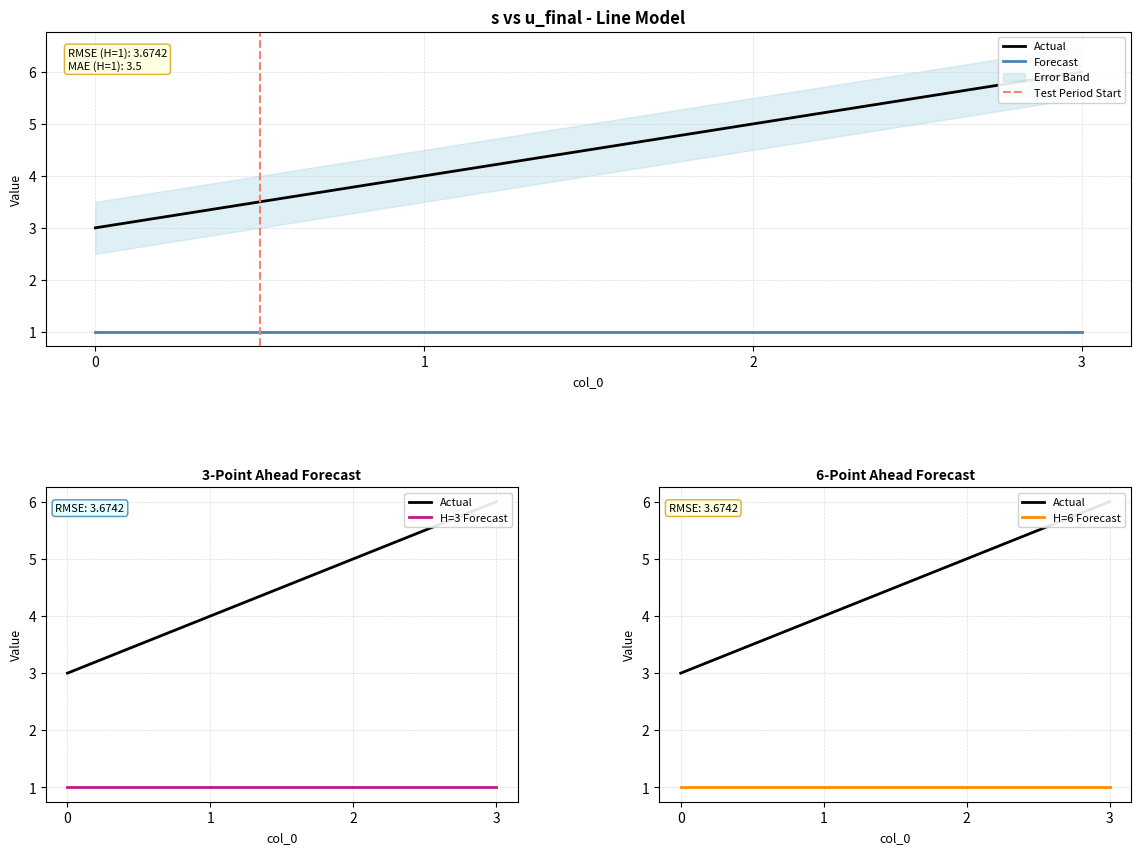

Reading left to right, list all the values displayed in this chart.

0=3	1=4	2=5	3=6